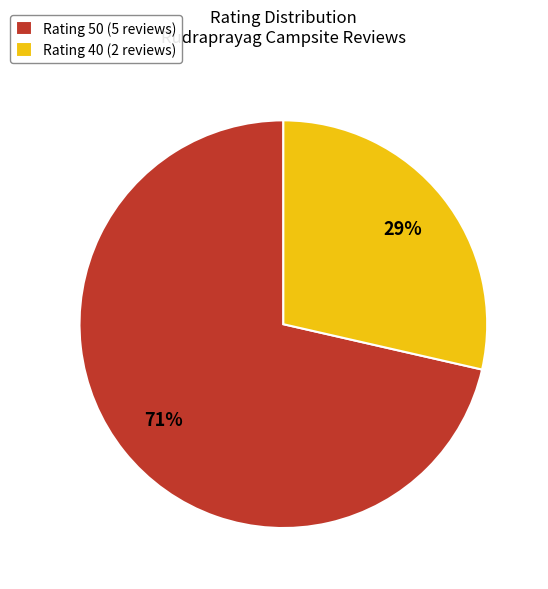

What is the majority slice?

Rating 50 (5 reviews)